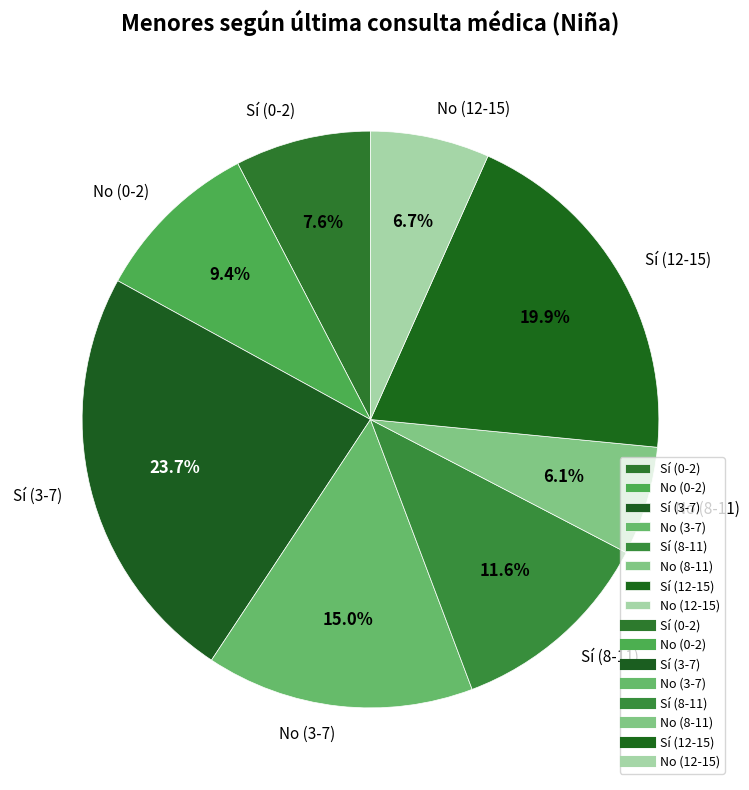

What percentage is the No (8-11) slice, to the nearest percent?

6%